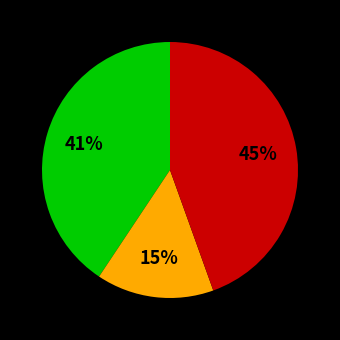

To the nearest percent, what is the average slice percentage?

33%